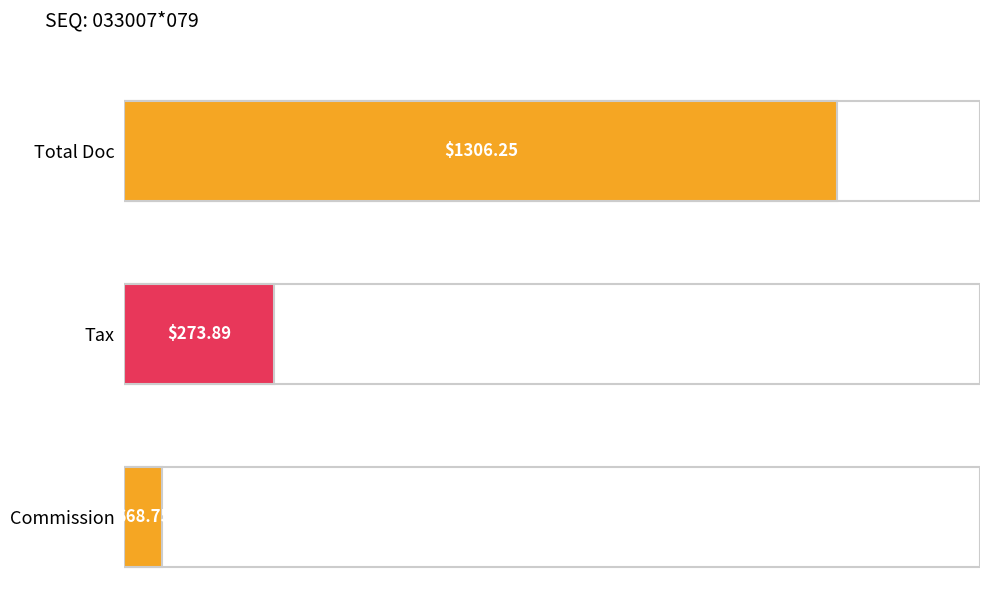

Is it true that Tax equals 273.9 at 033007*079?

True